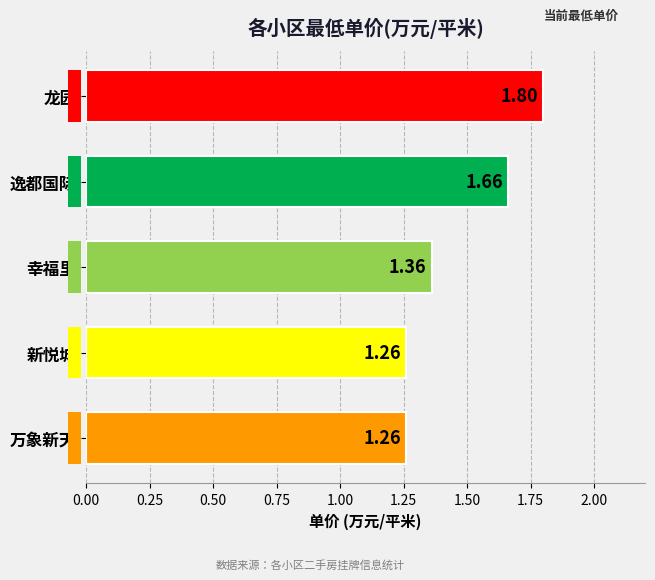

How many data points does each series have?

5